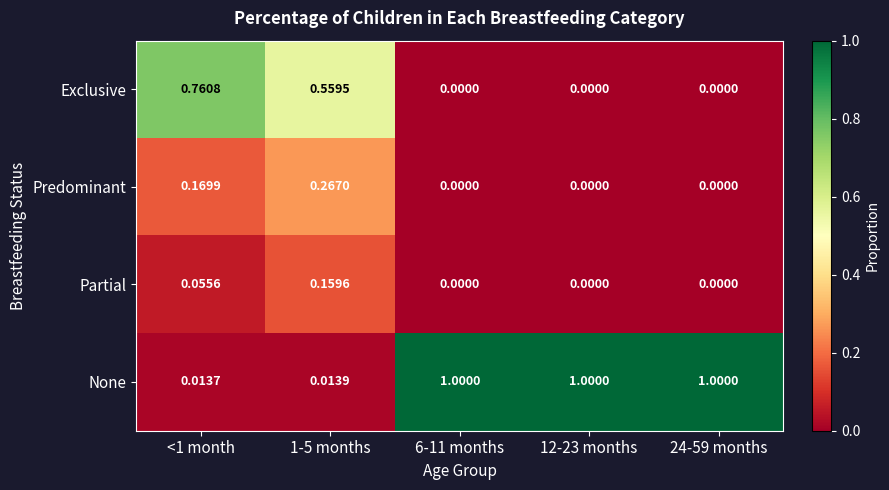

At 1-5 months, list the series in order from smallest to largest.

None, Partial, Predominant, Exclusive